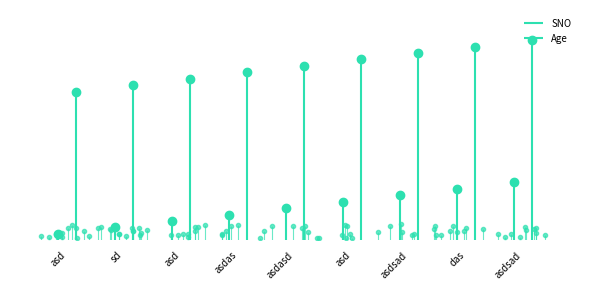

Which series changed the most between asdasd and asdsad?

SNO